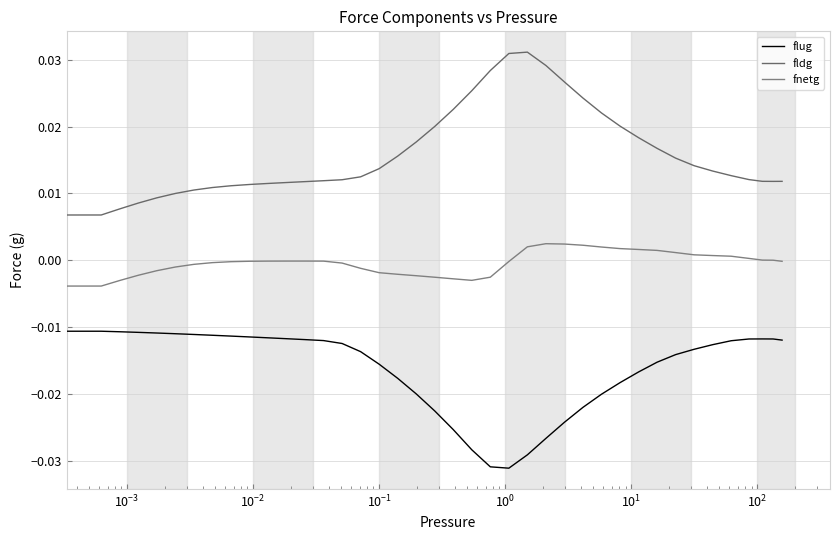

What are all the series names shown in the legend?

flug, fldg, fnetg